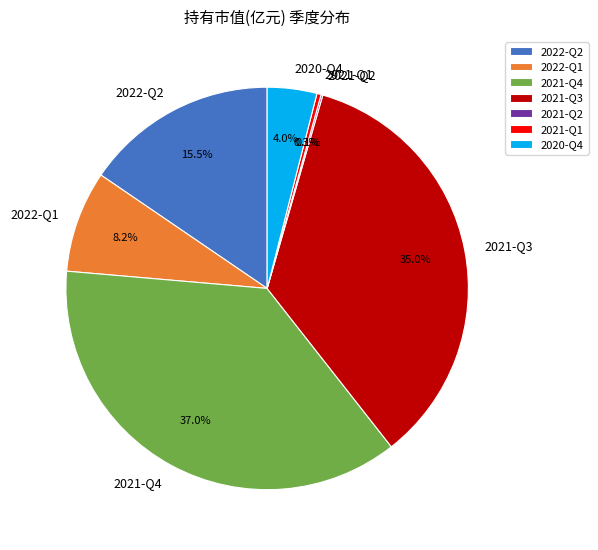

What is the largest slice in the pie chart?

2021-Q4